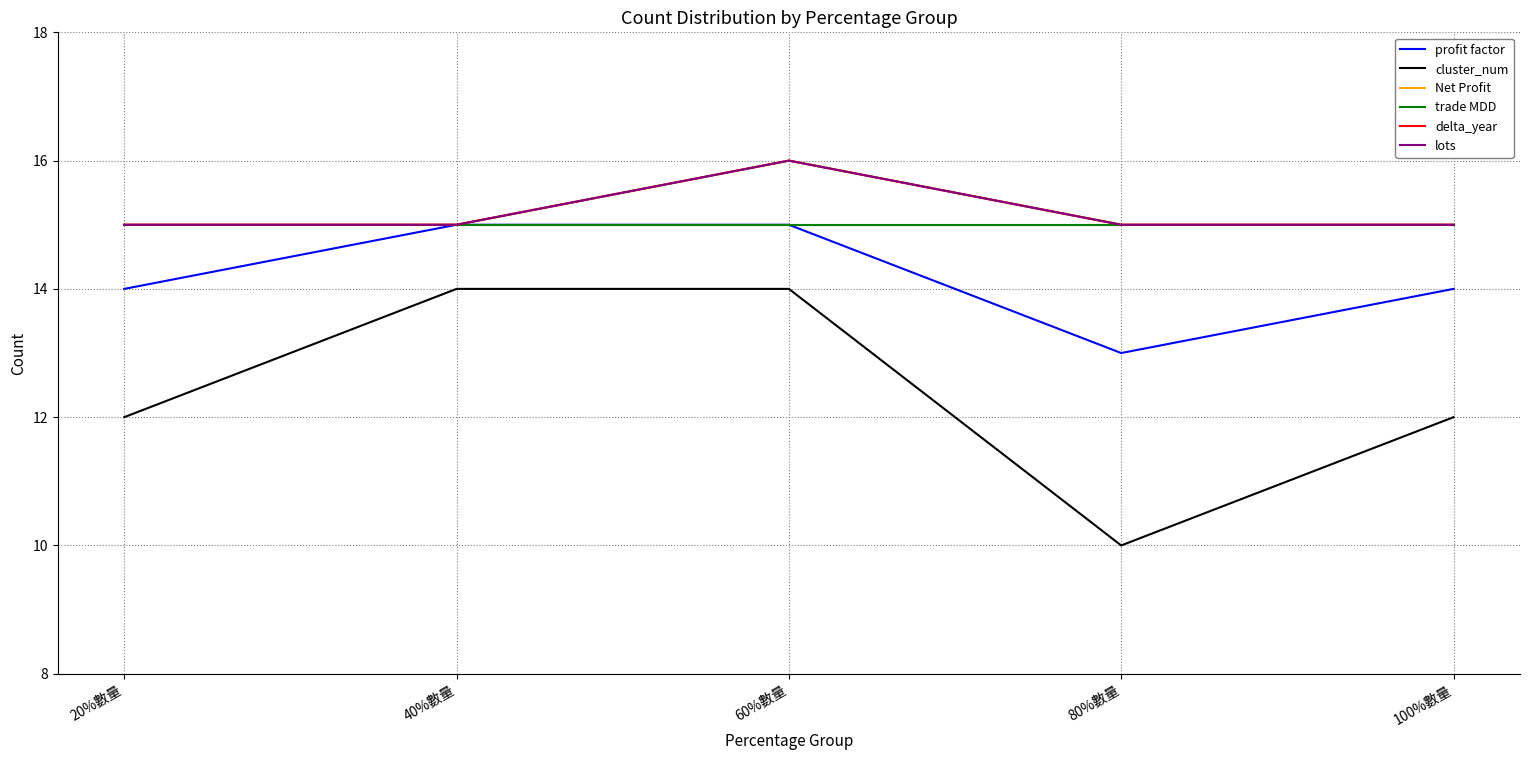

Does the chart display data point markers on the line(s)?

No